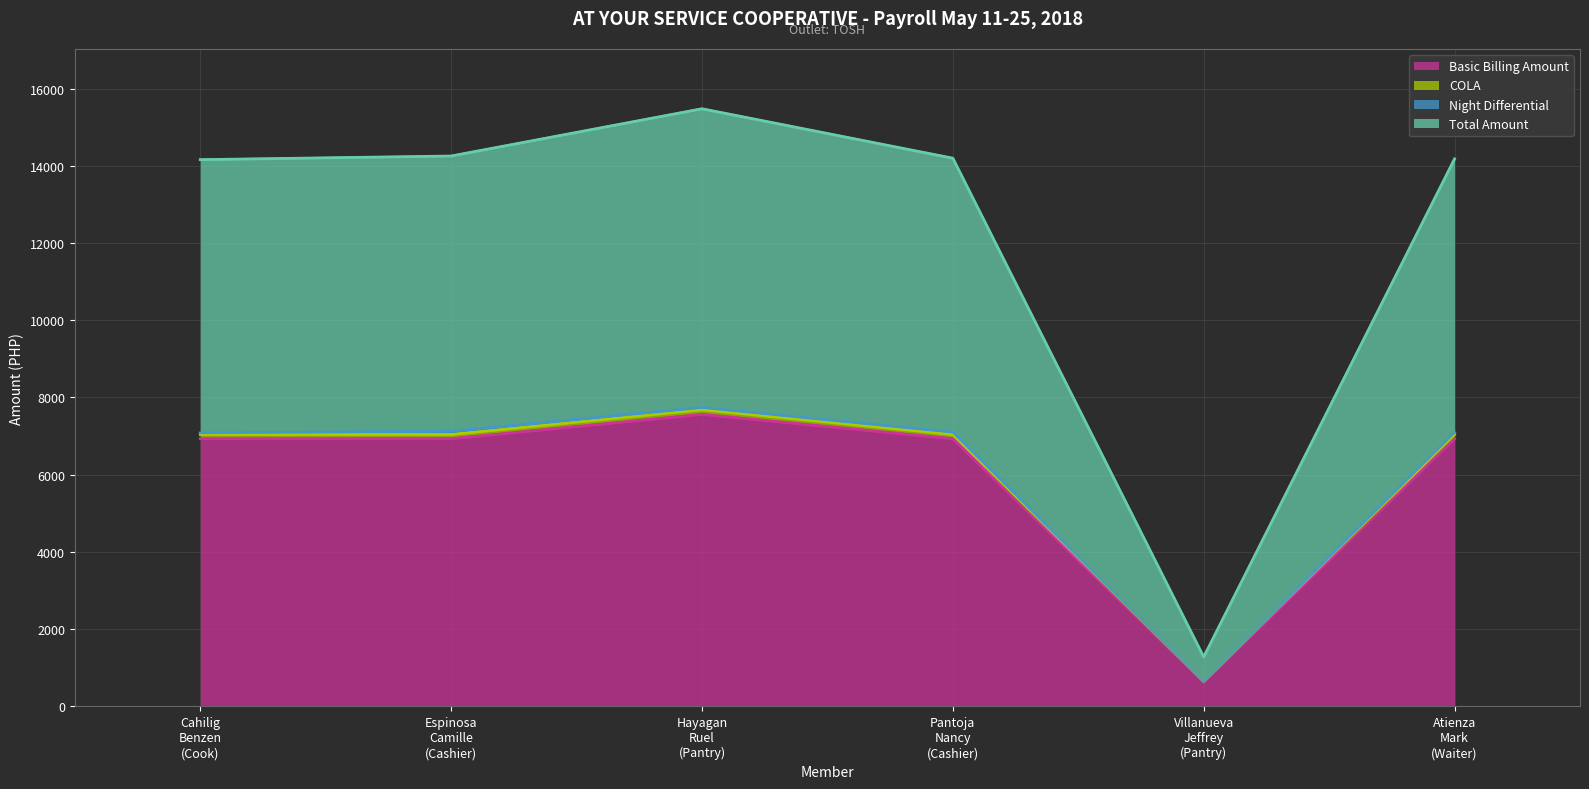

What is the total value across all series at Atienza
Mark
(Waiter)?

20950.9